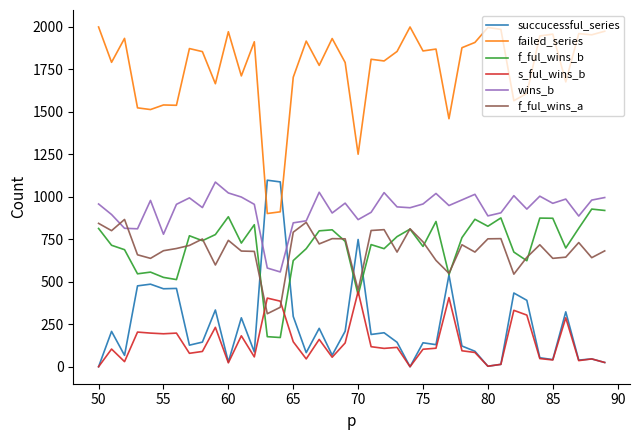

How many intersections are there between succucessful_series and failed_series?

2